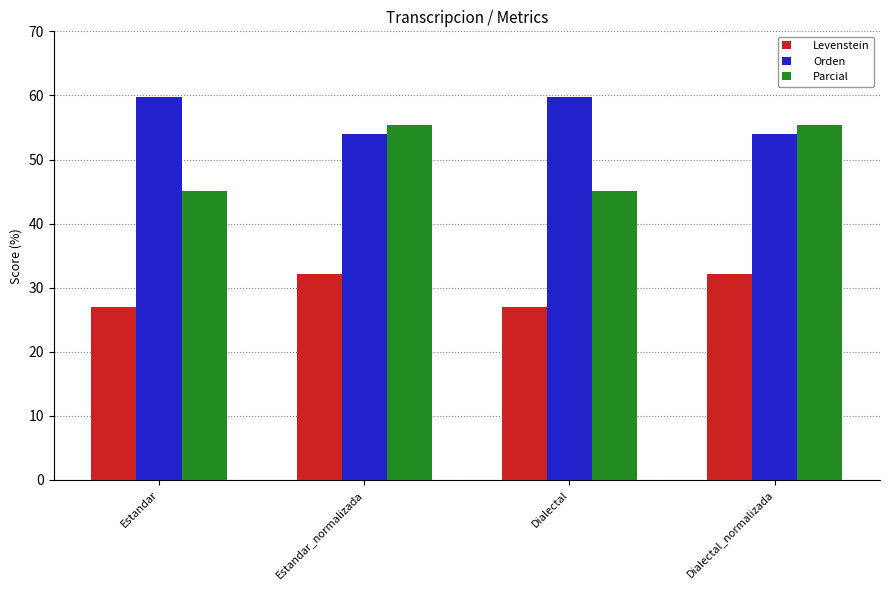

What is the sum of the Levenstein values at Dialectal_normalizada and Estandar_normalizada?

64.2